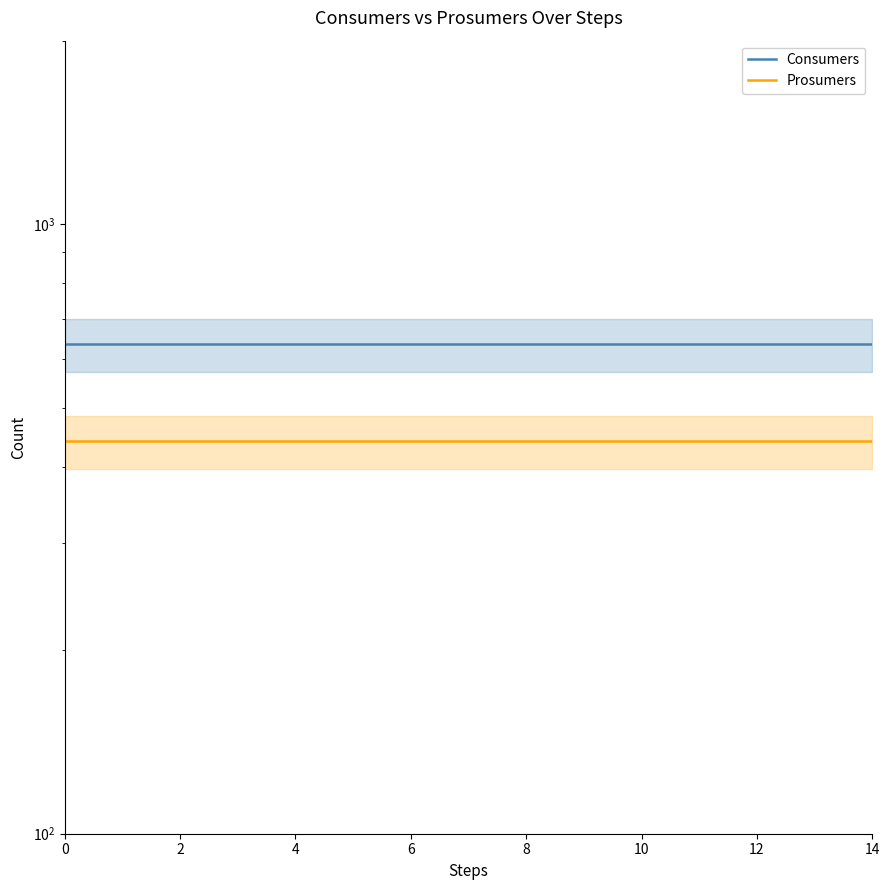

True or false: Consumers and Prosumers intersect in this chart.

False